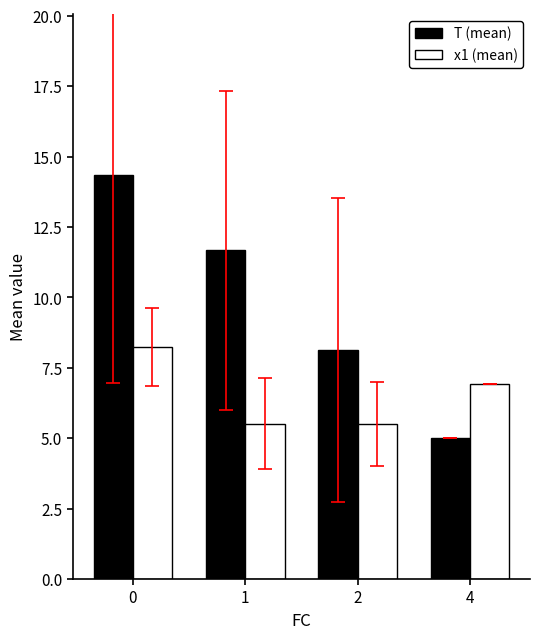

Rank the series by their average value, from lowest to highest.

x1 (mean), T (mean)